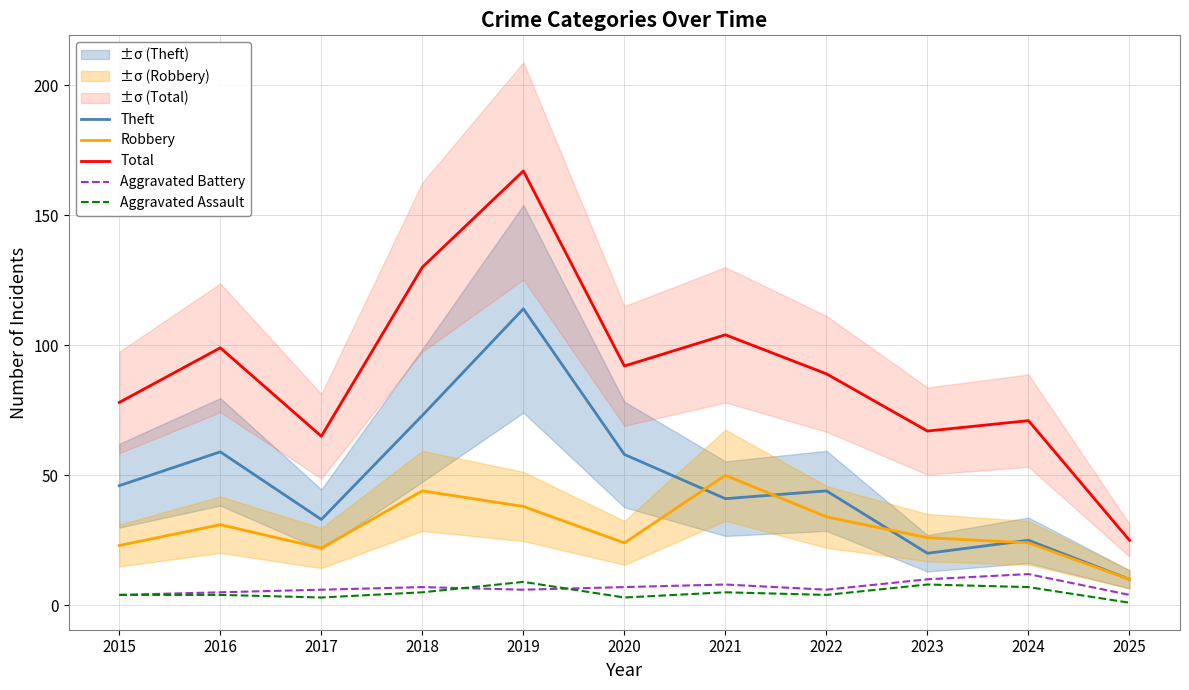

What is the minimum value for Aggravated Battery?

4